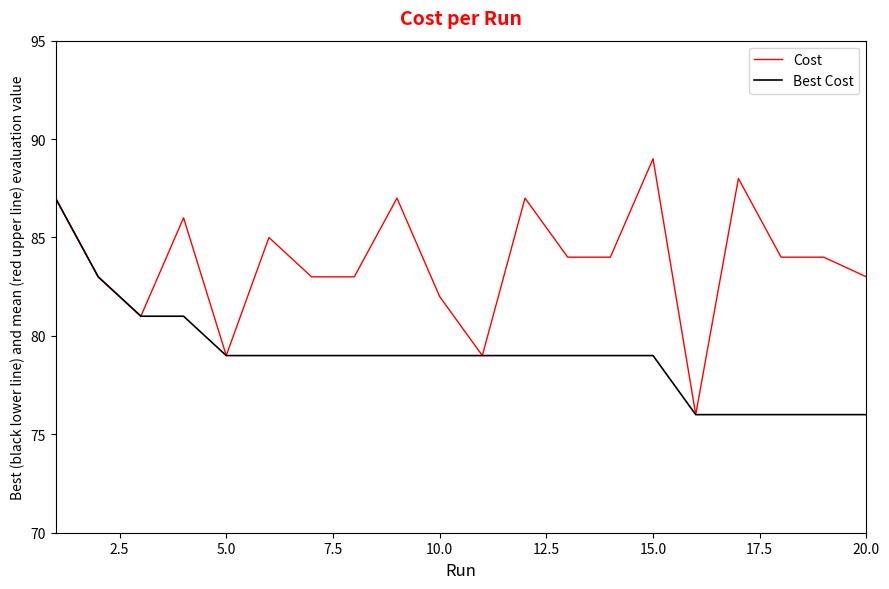

How many series are shown in this chart?

2